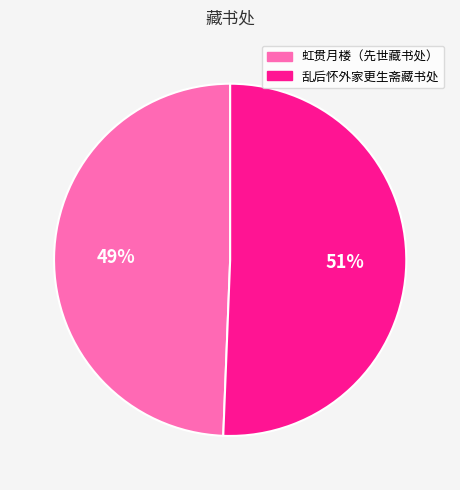

Is there any slice that represents more than half of the pie?

Yes